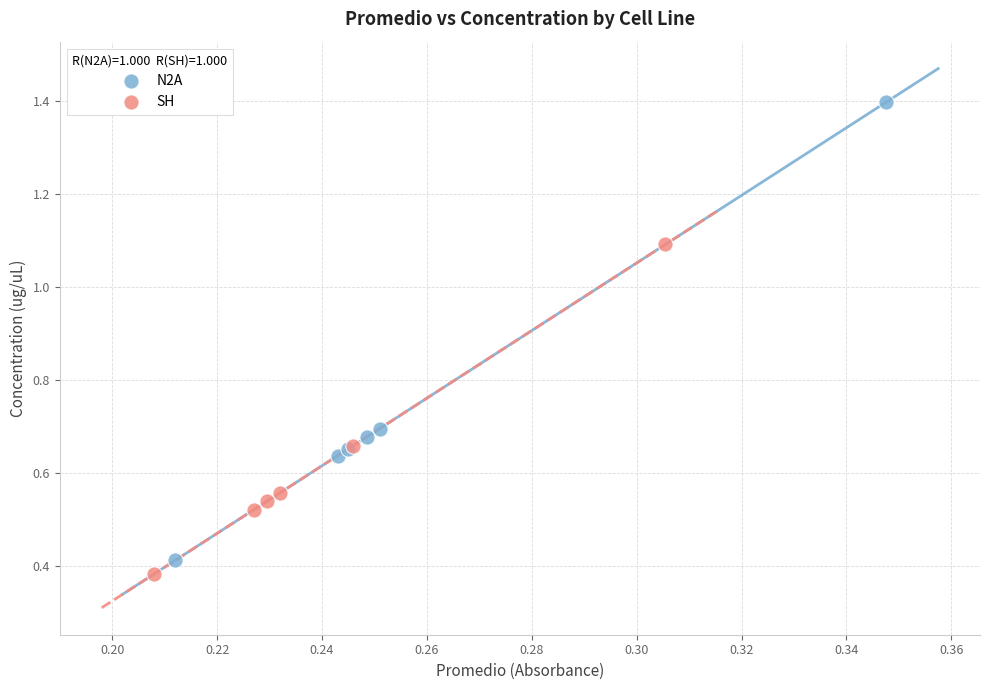

Which series has the widest spread of Y values?

N2A